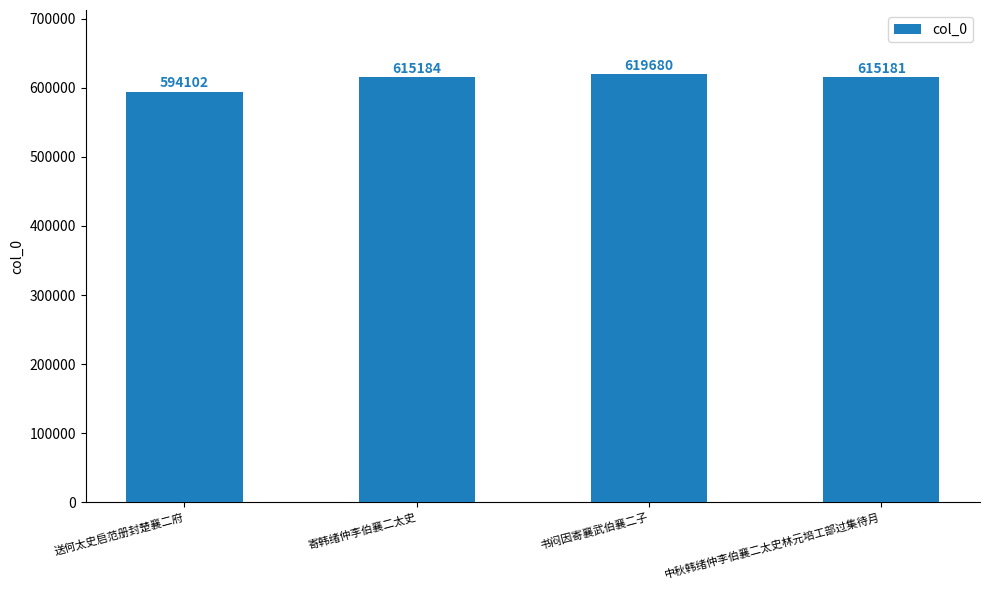

What is the difference between the second highest and second lowest values?

3